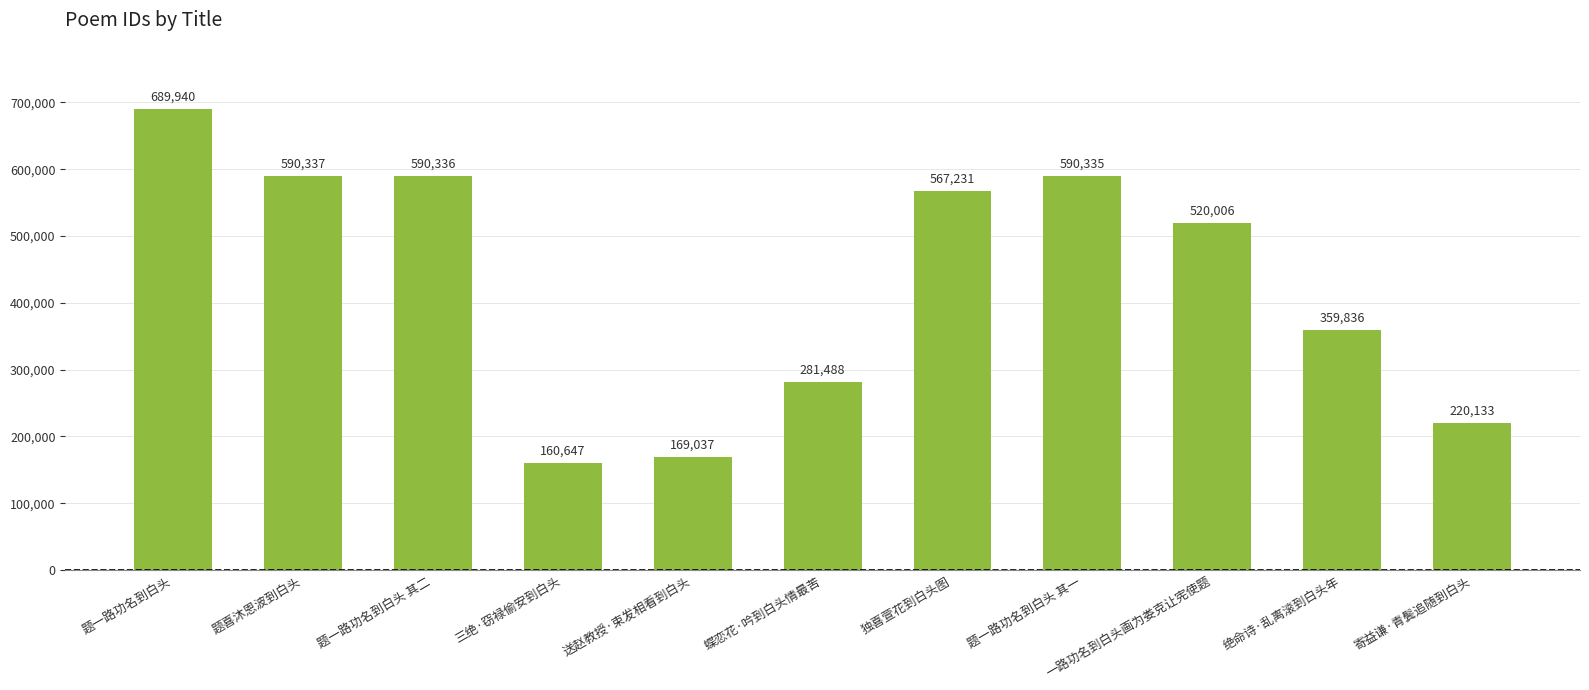

At which category does the chart reach its minimum across all series?

三绝·窃禄偷安到白头